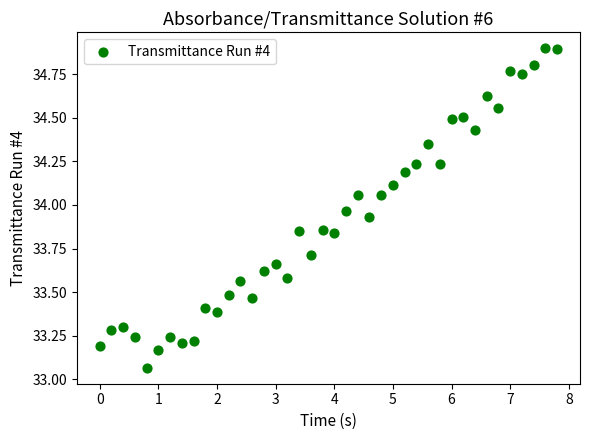

What is the range of X values (max minus min)?

7.8